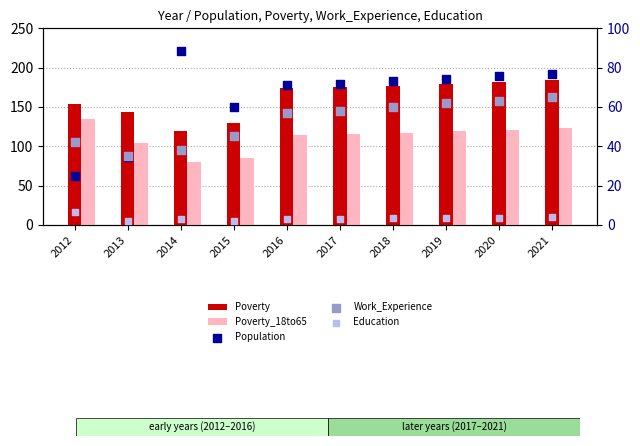

Is the value of Population at 2017 greater than the value of Work_Experience at 2013?

Yes